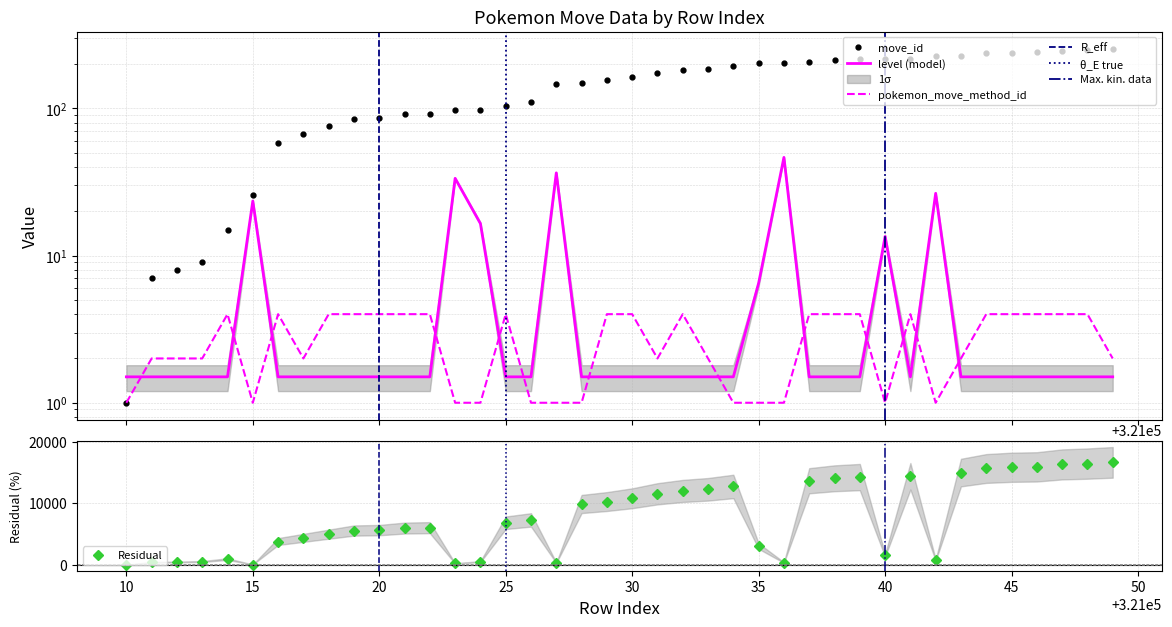

Between which two adjacent categories do level and move_id first intersect?

321010 and 321011